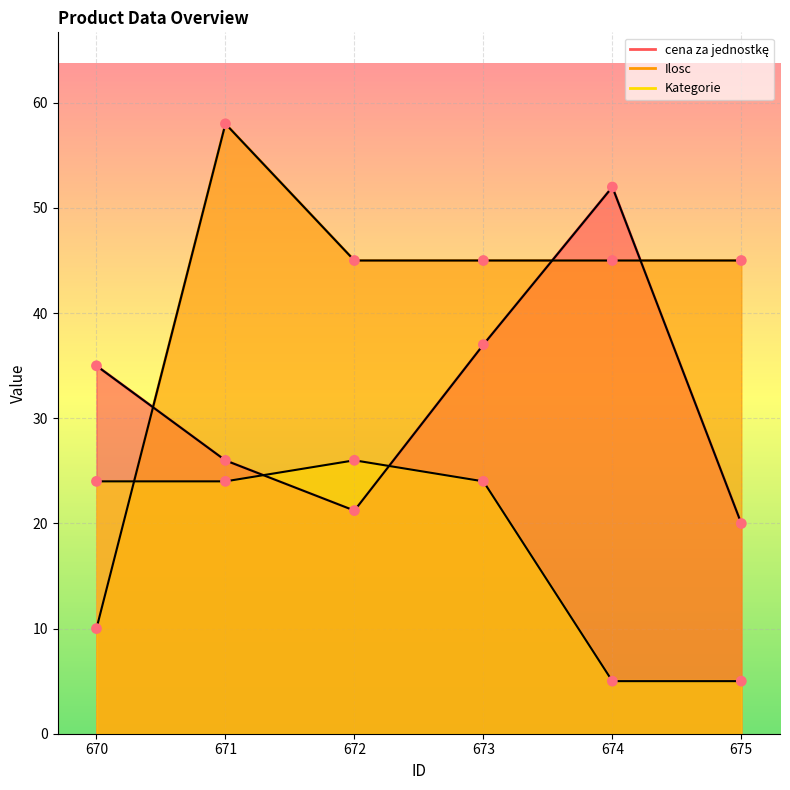

What is the total value across all series at 674?

102.0